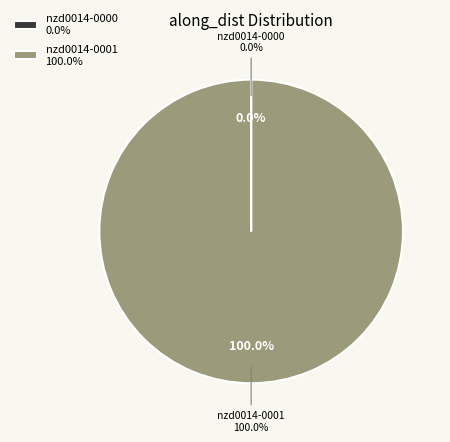

How many segments does this pie chart have?

2